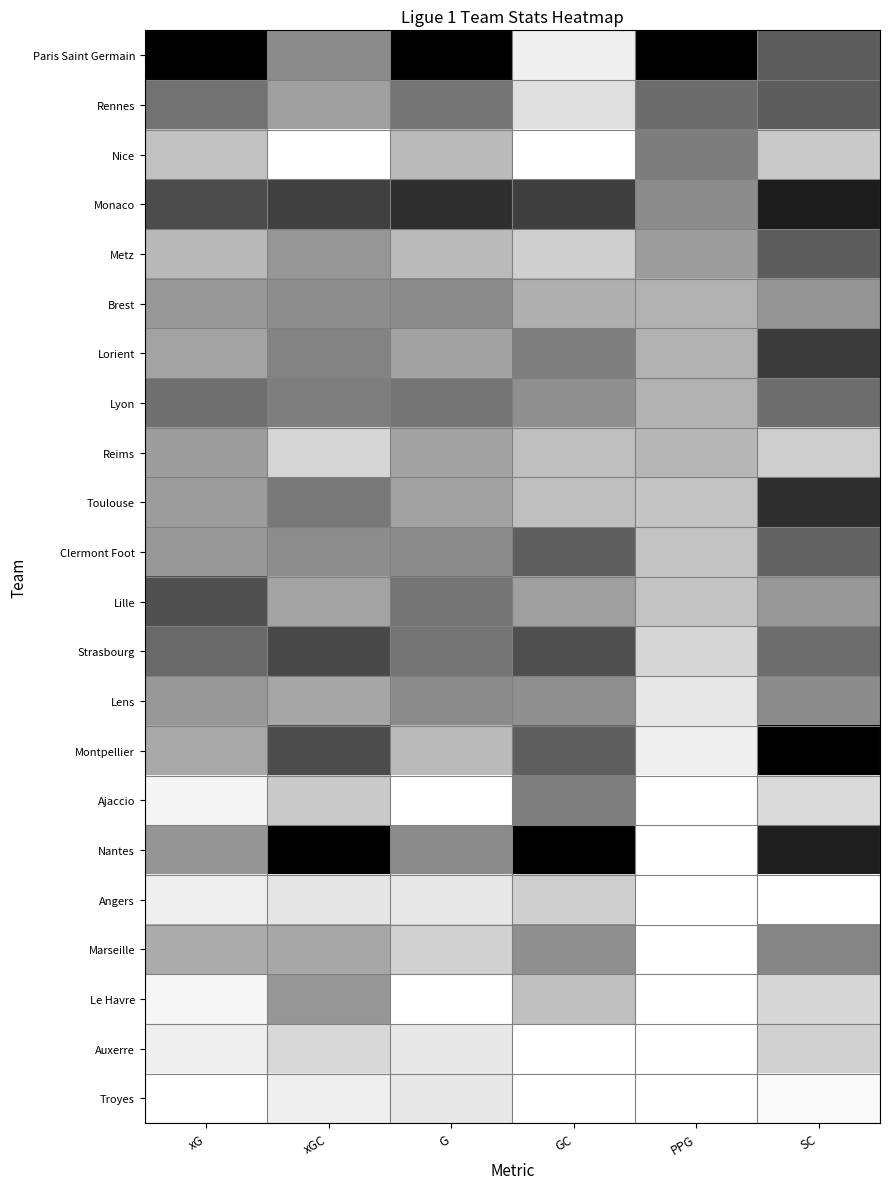

Reading left to right, extract all data points from this chart.

Paris Saint Germain: xG=1.0	xGC=0.4	G=1.0	GC=0.1	PPG=1.0	SC=0.6
Rennes: xG=0.5	xGC=0.4	G=0.5	GC=0.1	PPG=0.6	SC=0.6
Nice: xG=0.2	xGC=0.0	G=0.3	GC=0.0	PPG=0.5	SC=0.2
Monaco: xG=0.7	xGC=0.7	G=0.8	GC=0.8	PPG=0.4	SC=0.9
Metz: xG=0.3	xGC=0.4	G=0.3	GC=0.2	PPG=0.4	SC=0.6
Brest: xG=0.4	xGC=0.4	G=0.5	GC=0.3	PPG=0.3	SC=0.4
Lorient: xG=0.4	xGC=0.5	G=0.4	GC=0.5	PPG=0.3	SC=0.8
Lyon: xG=0.6	xGC=0.5	G=0.5	GC=0.4	PPG=0.3	SC=0.6
Reims: xG=0.4	xGC=0.2	G=0.4	GC=0.2	PPG=0.3	SC=0.2
Toulouse: xG=0.4	xGC=0.5	G=0.4	GC=0.2	PPG=0.2	SC=0.8
Clermont Foot: xG=0.4	xGC=0.4	G=0.5	GC=0.6	PPG=0.2	SC=0.6
Lille: xG=0.7	xGC=0.4	G=0.5	GC=0.4	PPG=0.2	SC=0.4
Strasbourg: xG=0.6	xGC=0.7	G=0.5	GC=0.7	PPG=0.2	SC=0.6
Lens: xG=0.4	xGC=0.4	G=0.5	GC=0.4	PPG=0.1	SC=0.5
Montpellier: xG=0.3	xGC=0.7	G=0.3	GC=0.6	PPG=0.1	SC=1.0
Ajaccio: xG=0.0	xGC=0.2	G=0.0	GC=0.5	PPG=0.0	SC=0.1
Nantes: xG=0.4	xGC=1.0	G=0.5	GC=1.0	PPG=0.0	SC=0.9
Angers: xG=0.1	xGC=0.1	G=0.1	GC=0.2	PPG=0.0	SC=0.0
Marseille: xG=0.3	xGC=0.3	G=0.2	GC=0.4	PPG=0.0	SC=0.5
Le Havre: xG=0.0	xGC=0.4	G=0.0	GC=0.2	PPG=0.0	SC=0.2
Auxerre: xG=0.1	xGC=0.2	G=0.1	GC=0.0	PPG=0.0	SC=0.2
Troyes: xG=0.0	xGC=0.1	G=0.1	GC=0.0	PPG=0.0	SC=0.0